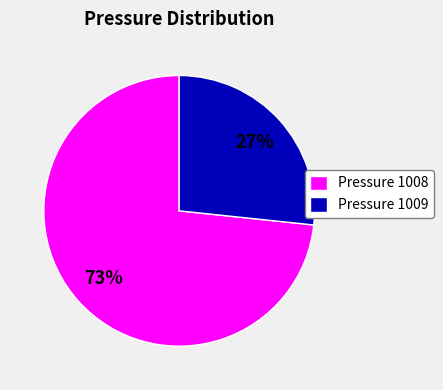

Which category has the smallest portion of the pie?

Pressure 1009